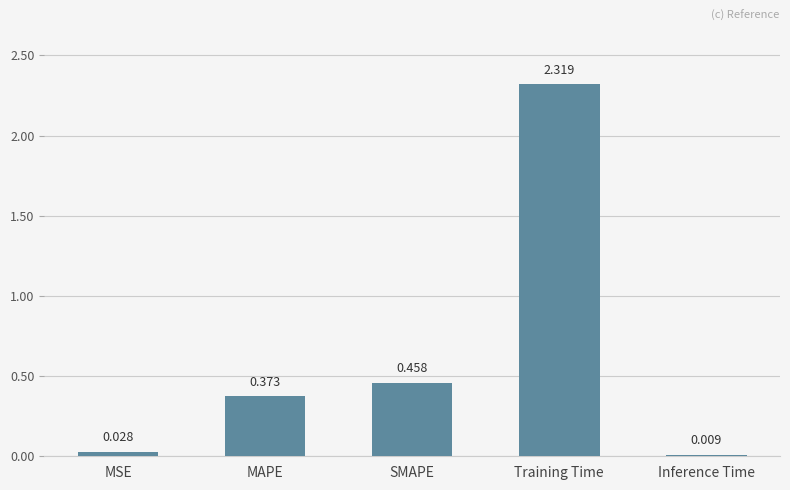

Which label corresponds to the smallest value in the chart?

Inference Time